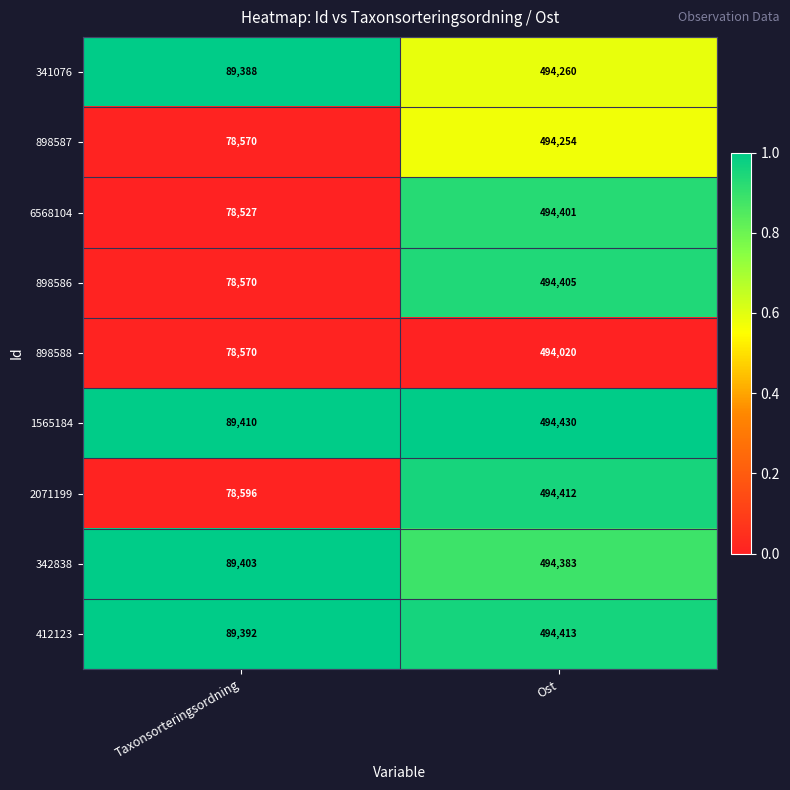

What is the sum of all 898587 values?

572824